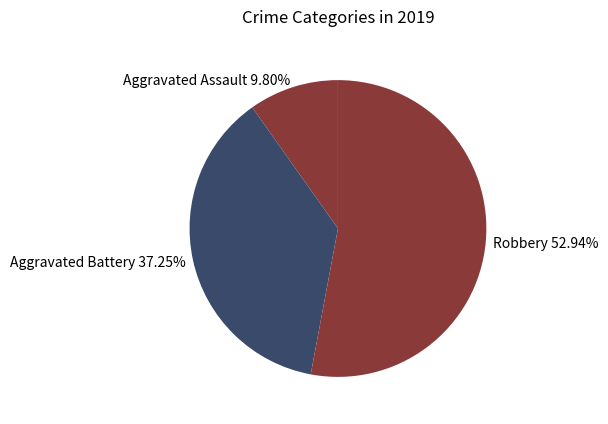

To the nearest percent, what is the difference between the Aggravated Battery and Robbery slice percentages?

16%